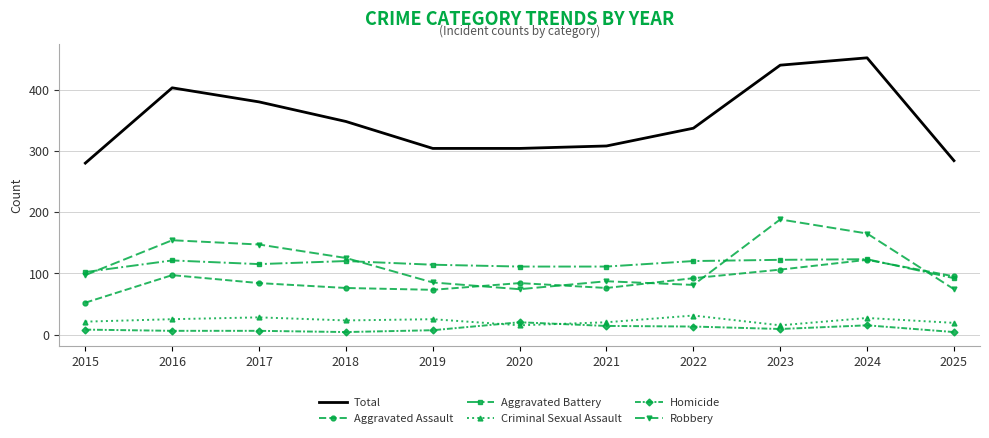

What is the average value of the Aggravated Assault series?

87